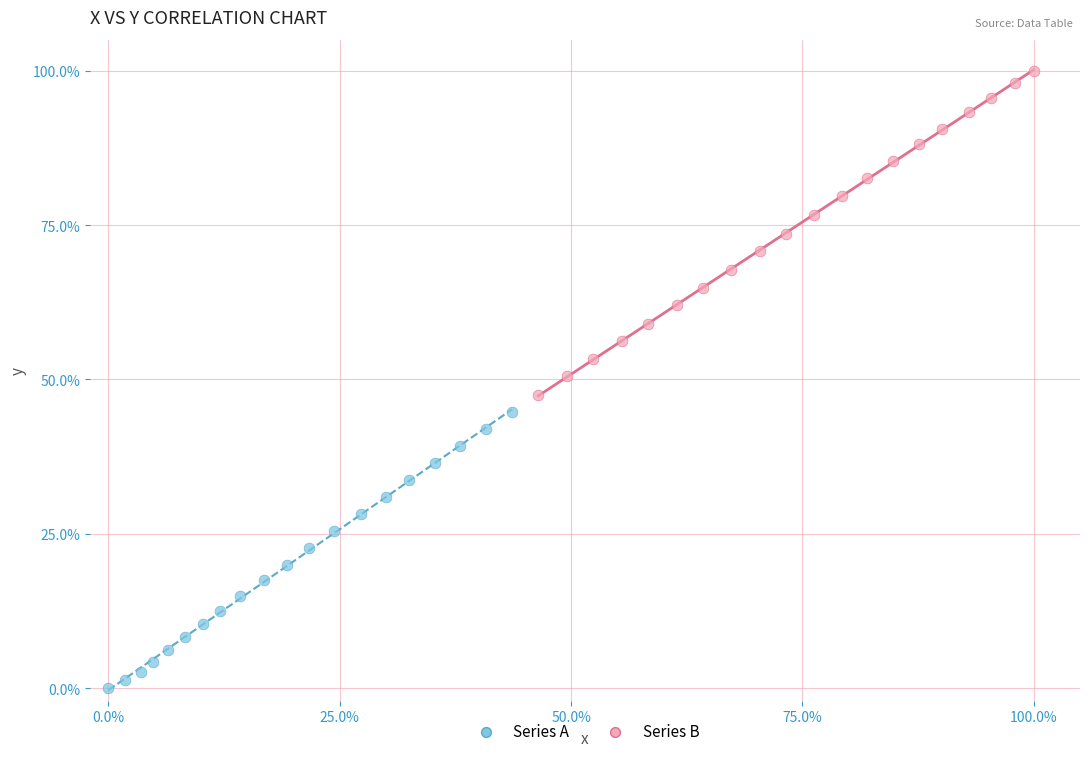

Which series contains the lowest Y value?

Series A